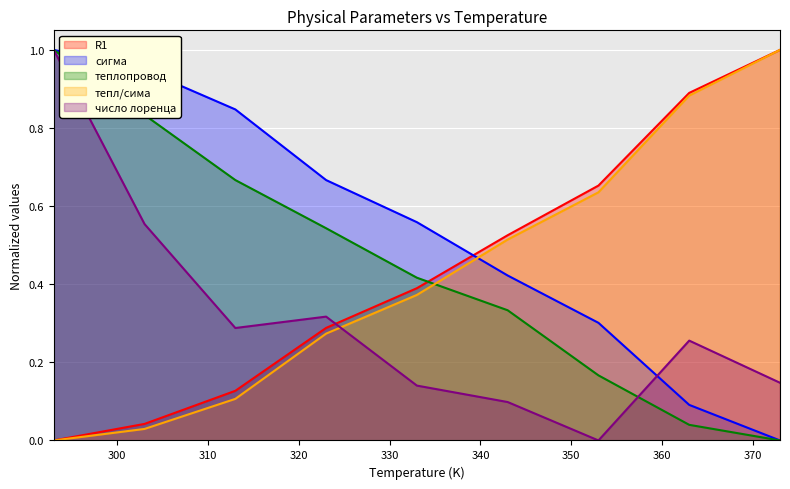

How many lines are shown in the chart?

5